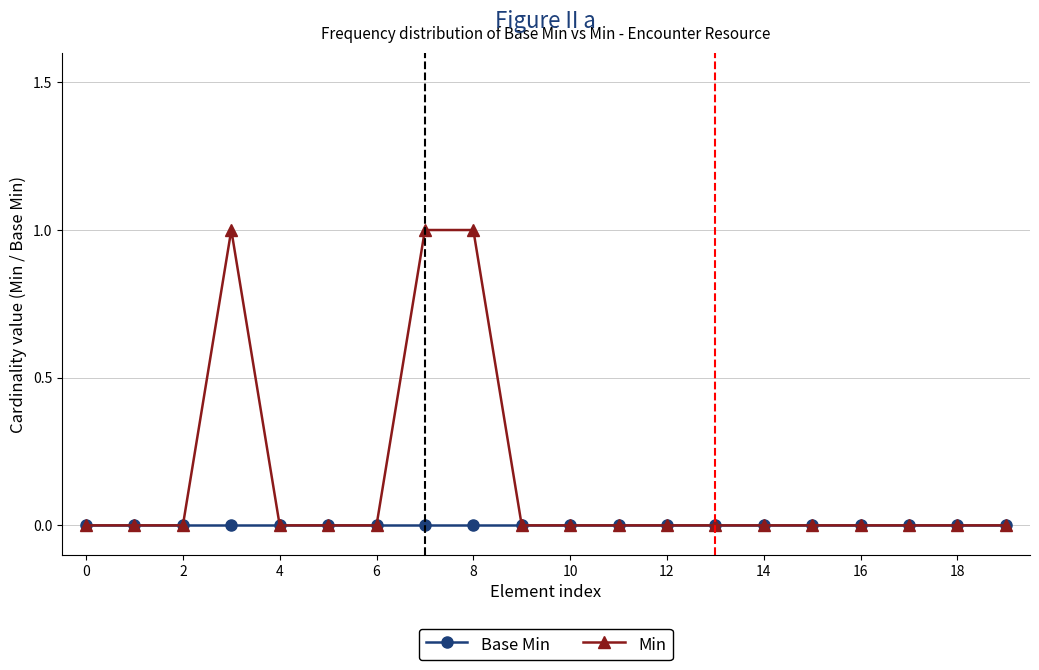

Which series has the largest range (max minus min)?

Min